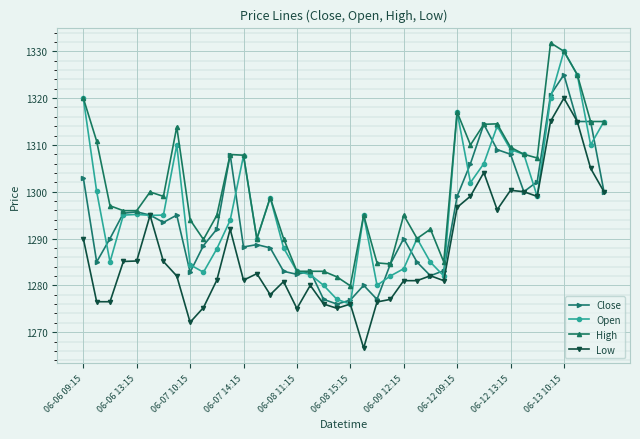

What is the value of the Low point at the 33rd from the left?

1300.3